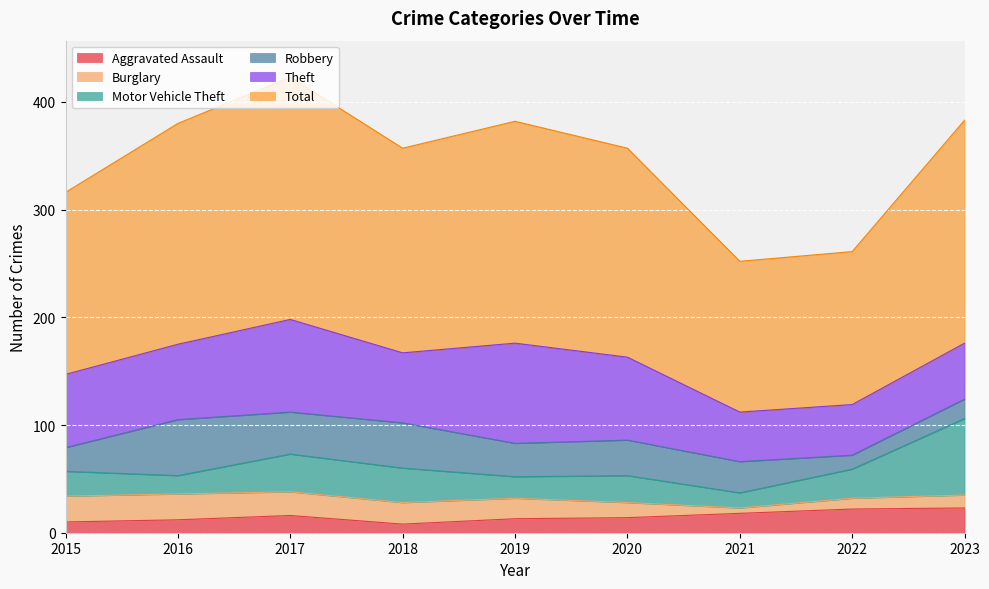

The Total series shows 142 at 2022. True or false?

True